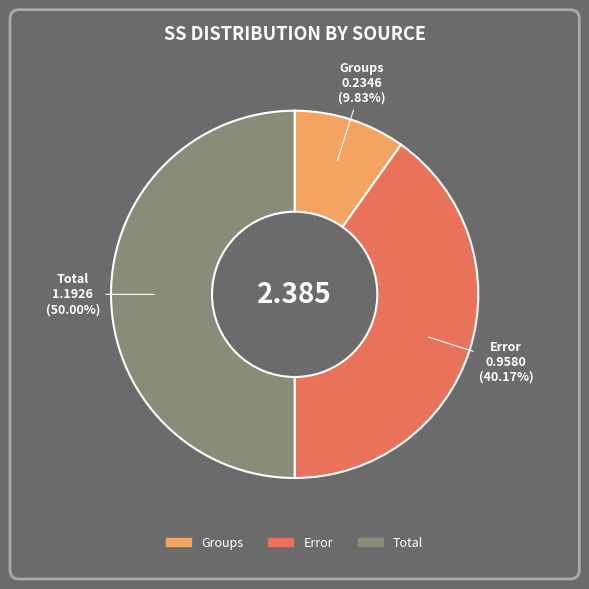

To the nearest percent, what portion does Groups represent?

10%